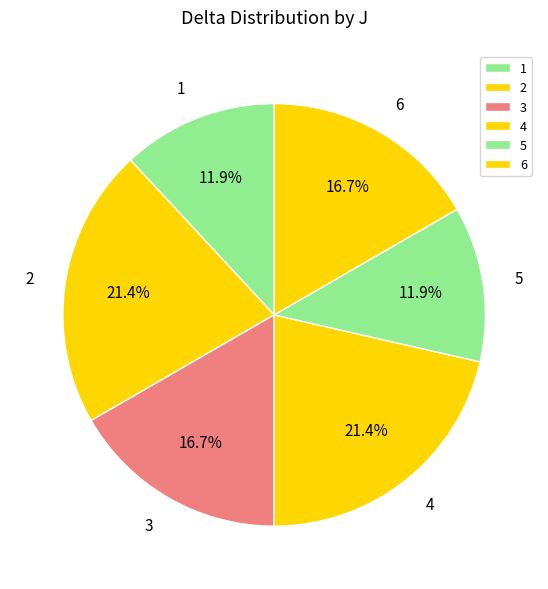

Between 5 and 3, which is larger?

3